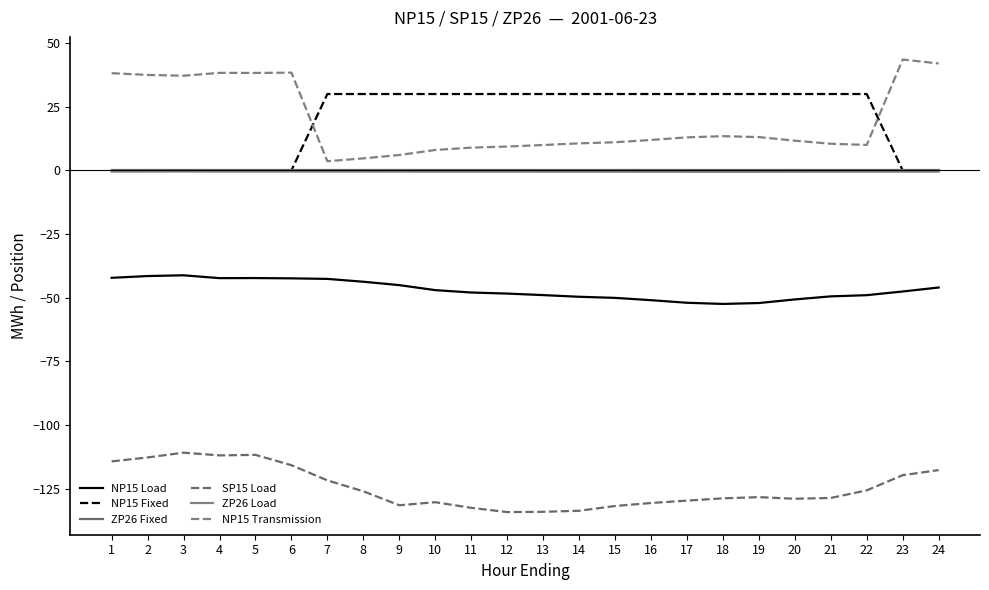

What is the sum of the NP15 Transmission values at 12 and 19?

22.5